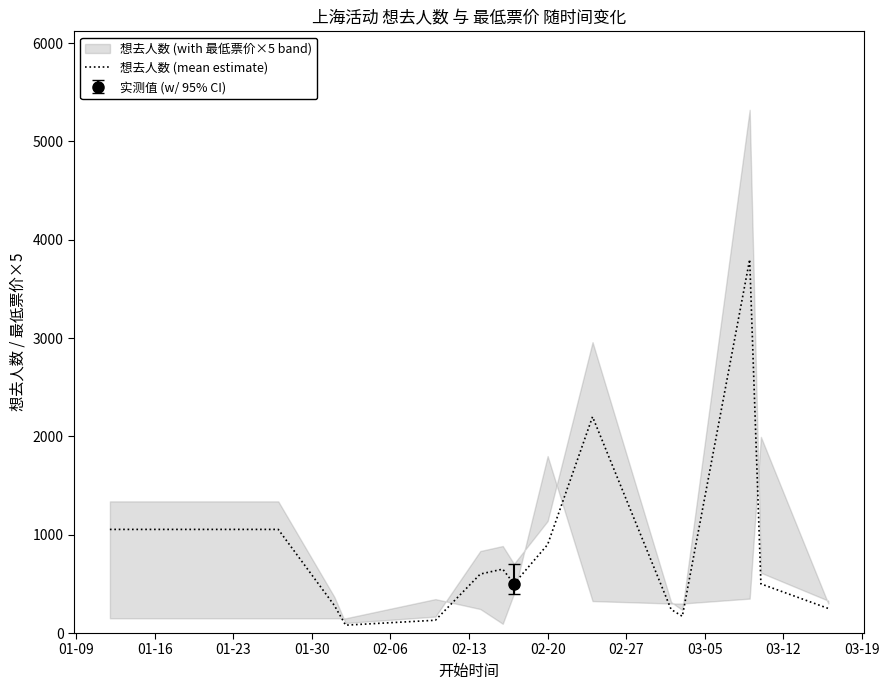

What is the maximum value for 想去人数 (mean estimate)?

3800